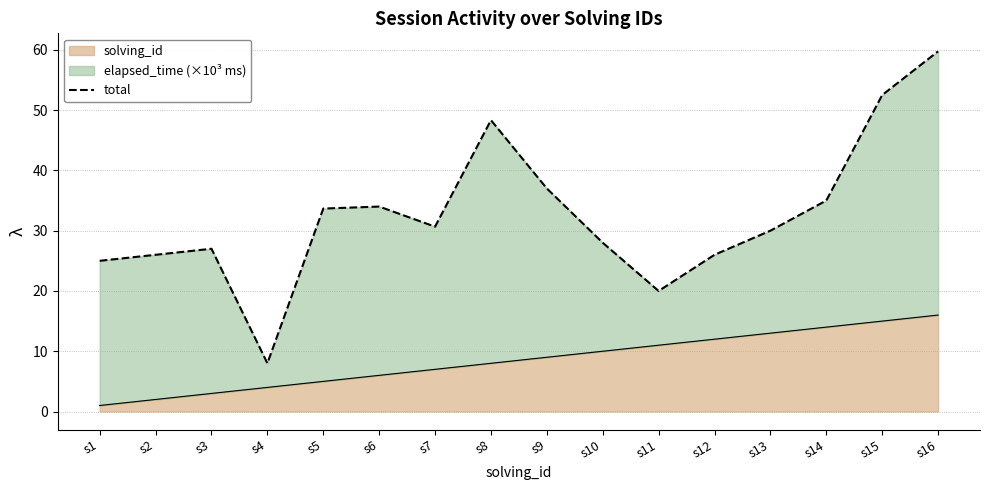

Reading left to right, what are all the values shown in this chart?

s1=25.0	s2=26.0	s3=27.0	s4=8.0	s5=33.7	s6=34.0	s7=30.7	s8=48.3	s9=37.0	s10=28.0	s11=20.0	s12=26.0	s13=30.0	s14=35.0	s15=52.5	s16=59.8